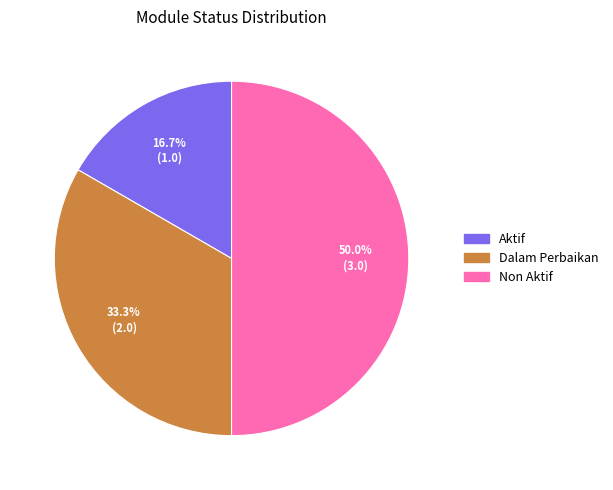

Which category has the biggest portion of the pie?

Non Aktif